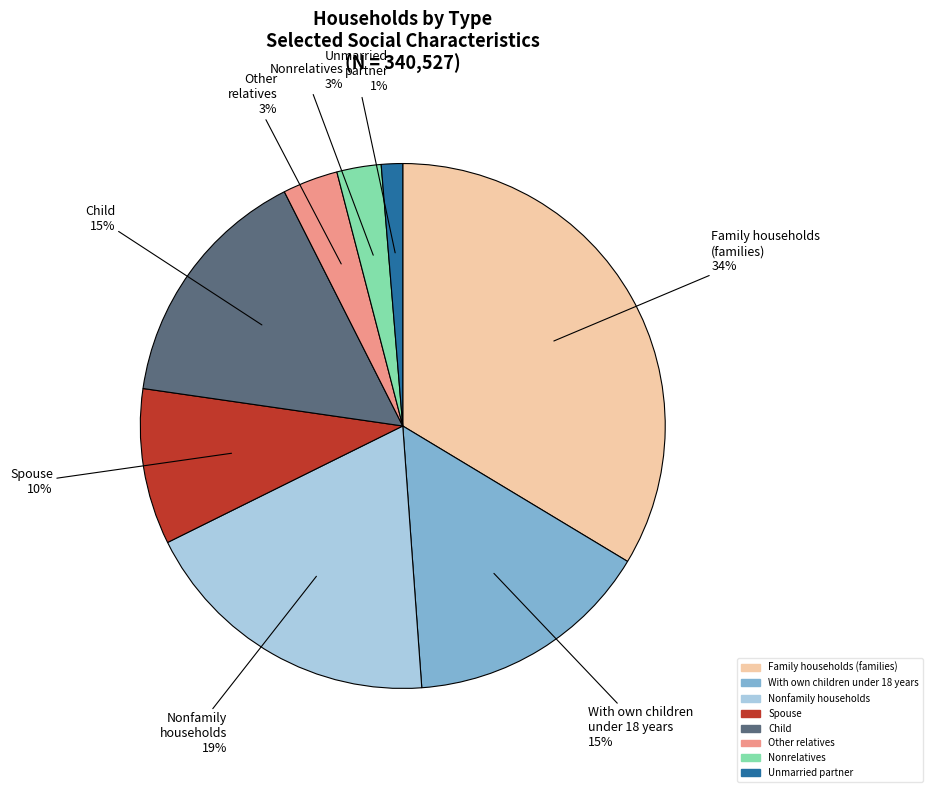

Is it true that Spouse is 10% of the pie?

True